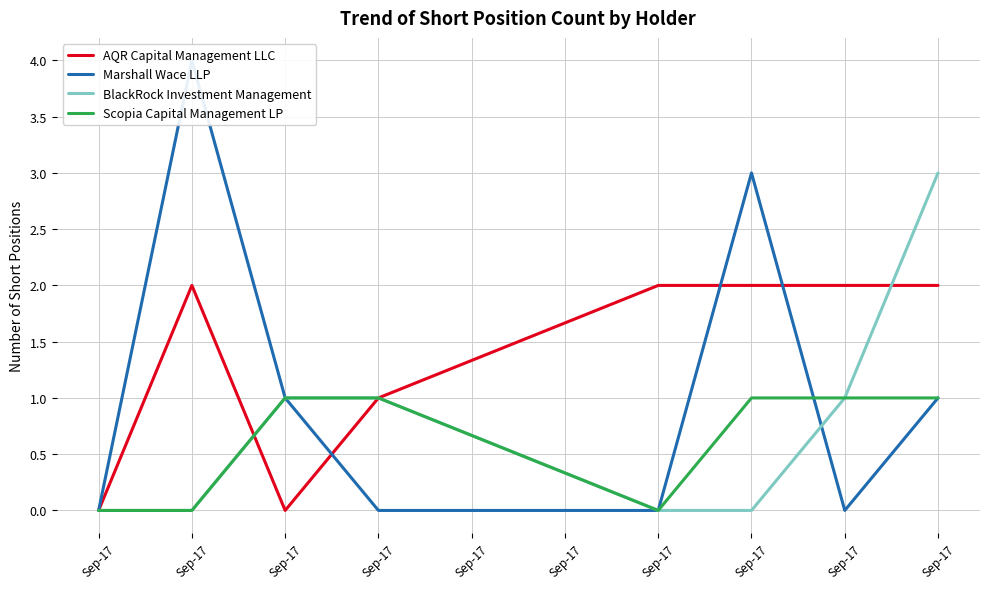

True or false: Scopia Capital Management LP and AQR Capital Management LLC cross at least once.

True